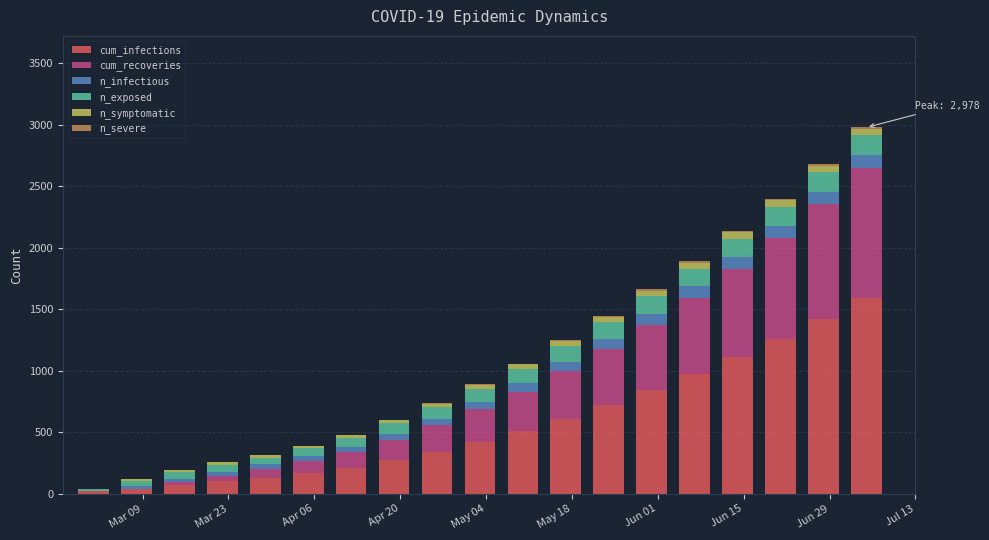

What is the maximum value for cum_infections?

1590